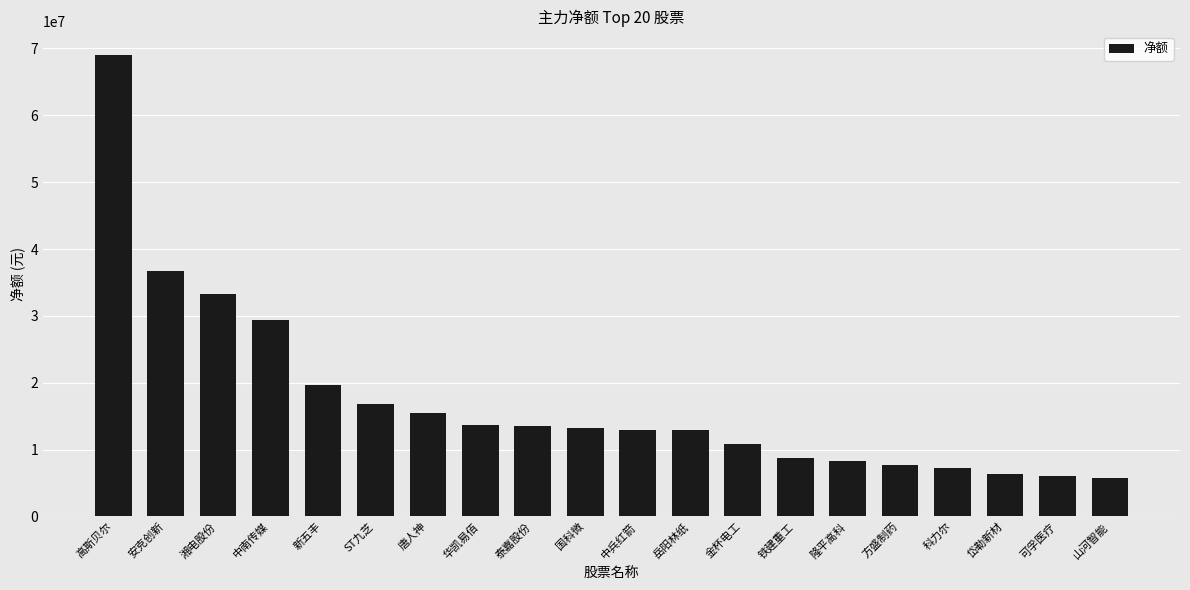

What is the ratio of the value at 国科微 to the value at 金杯电工?

1.2